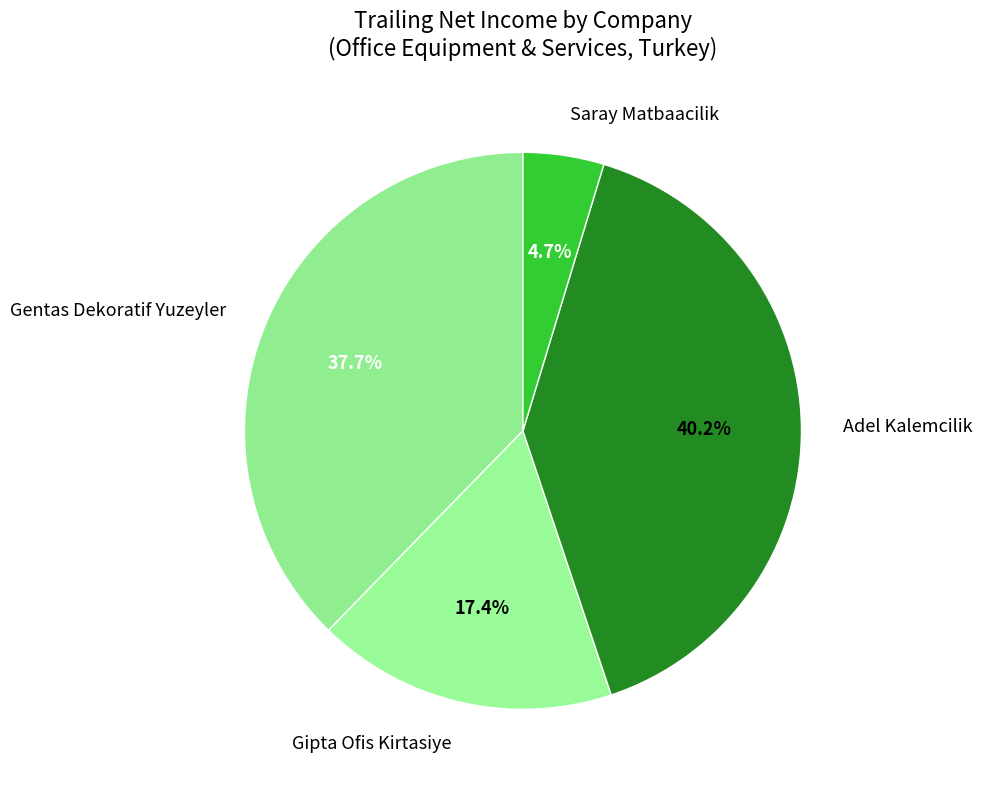

How many segments does this pie chart have?

4